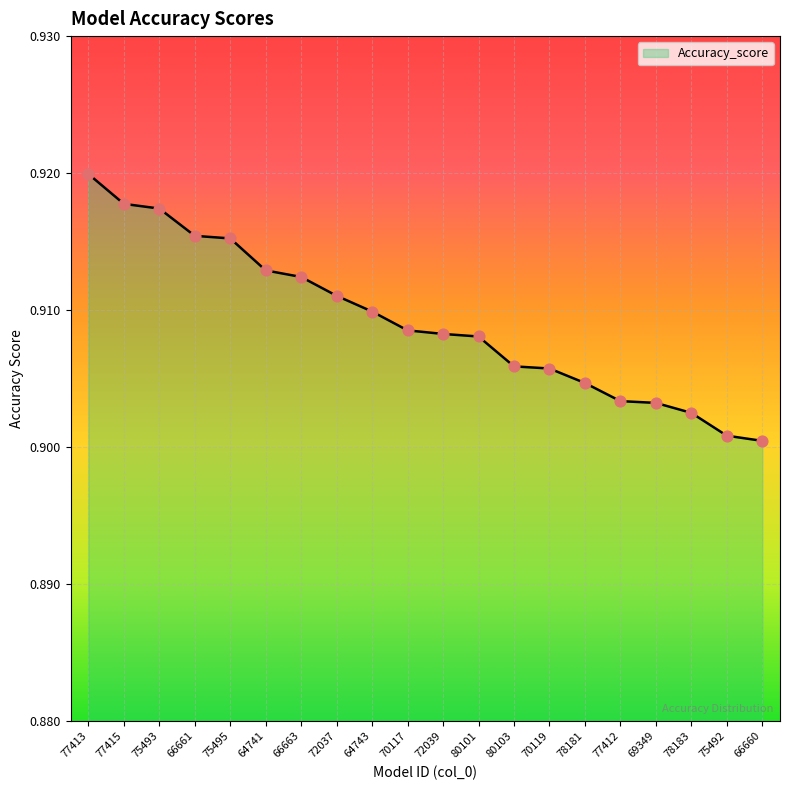

Between 77415 and 78181, which is larger?

77415